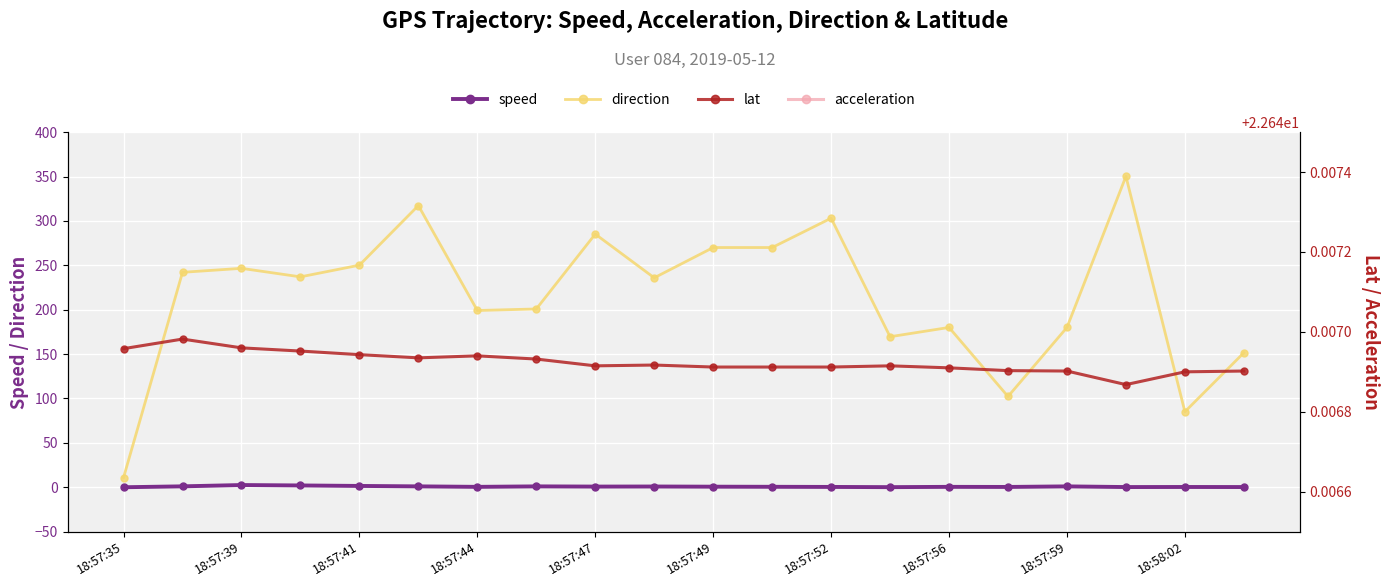

True or false: acceleration and lat intersect in this chart.

False